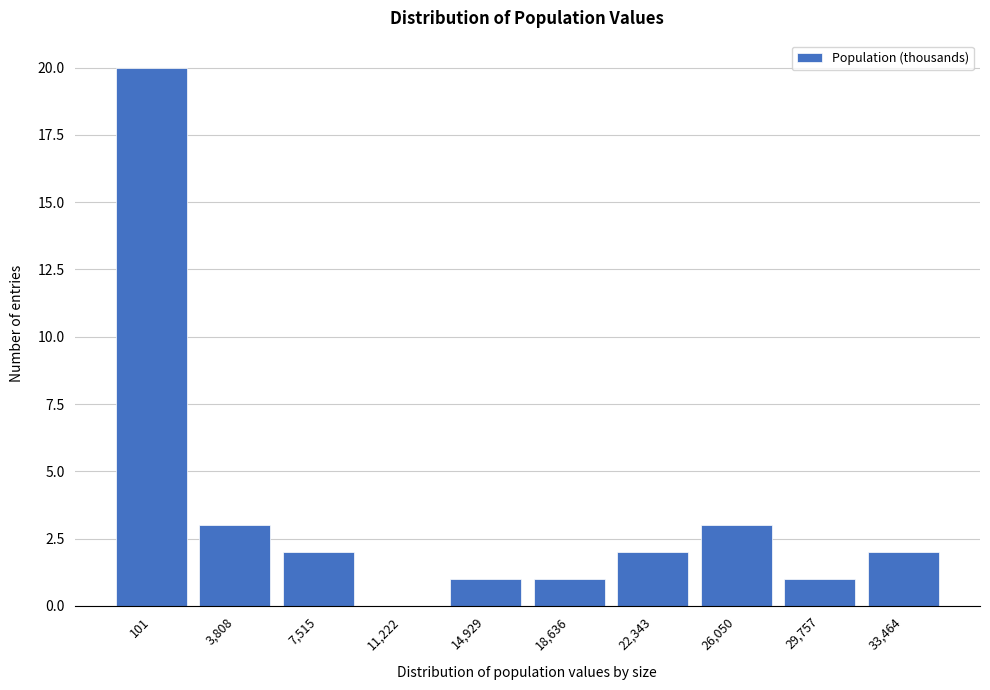

Reading right to left, what are all the values shown in this chart?

33,464=2	29,757=1	26,050=3	22,343=2	18,636=1	14,929=1	11,222=0	7,515=2	3,808=3	101=20